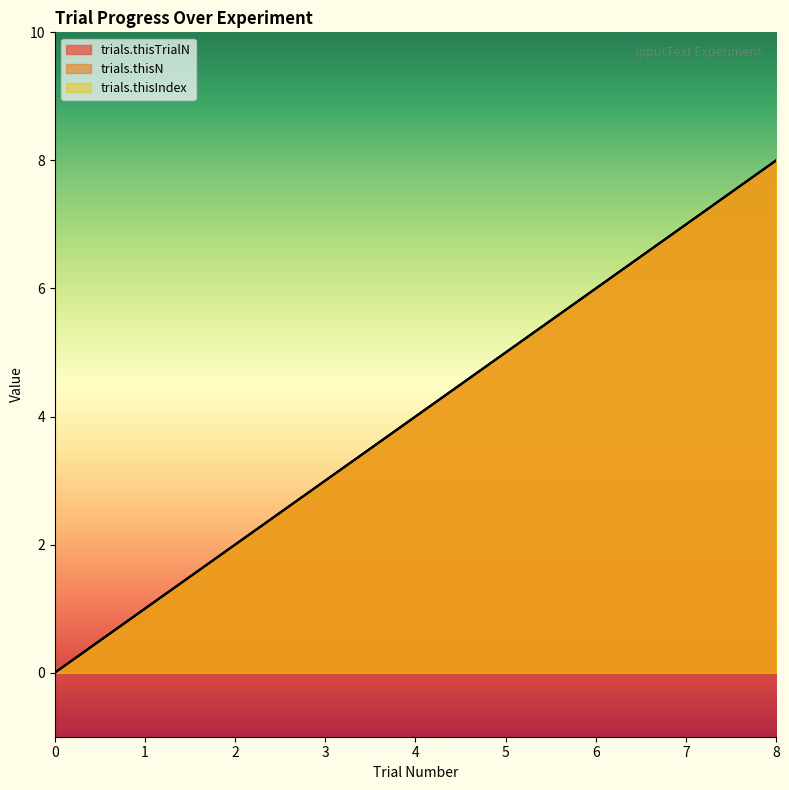

At which category does the chart reach its peak across all series?

8